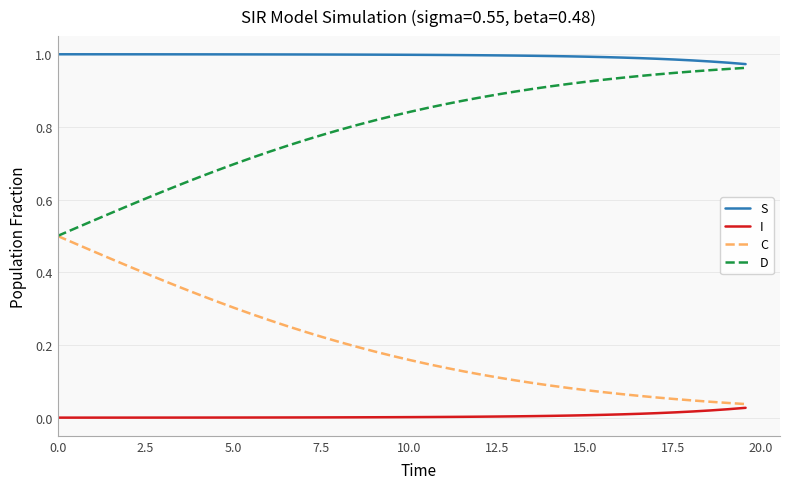

Rank the series by their average value, from lowest to highest.

I, C, D, S